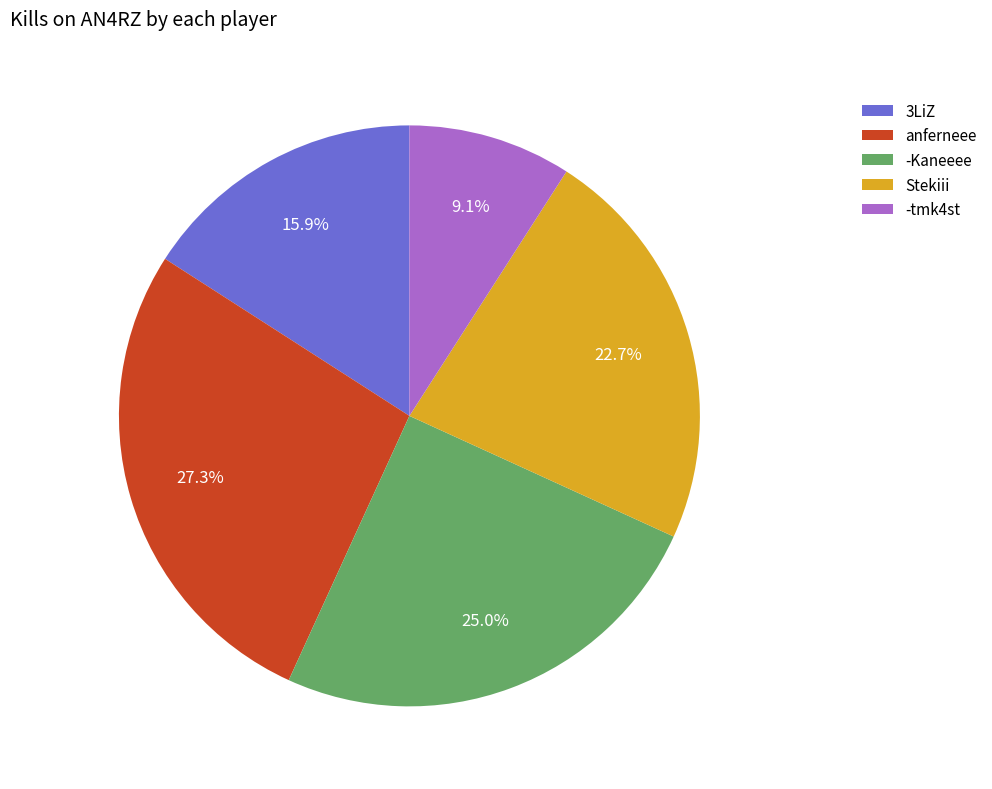

Rank the categories by value from highest to lowest.

anferneee, -Kaneeee, Stekiii, 3LiZ, -tmk4st